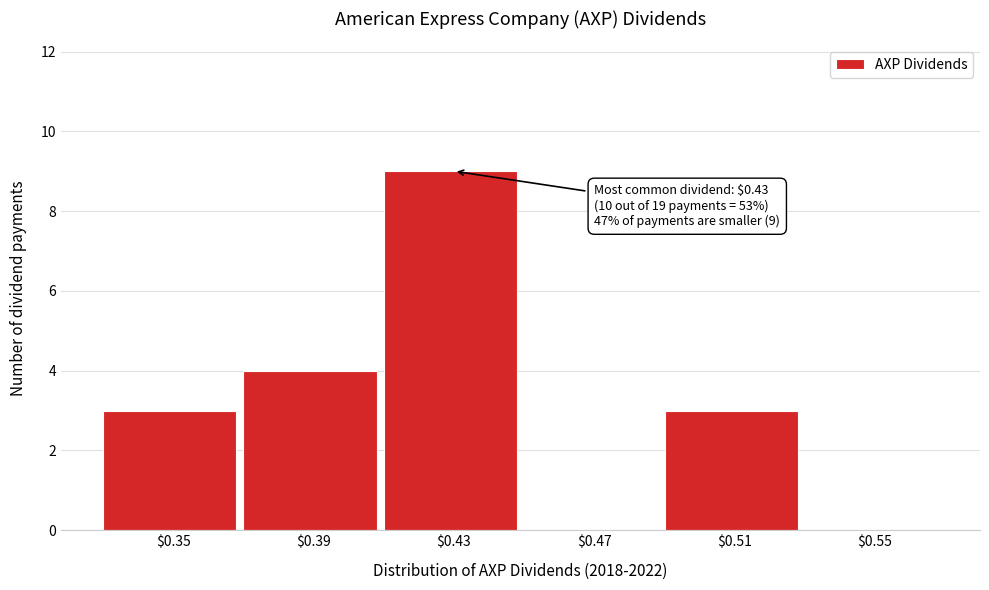

Over which range of the x-axis is the bar tallest?

0.41 to 0.45